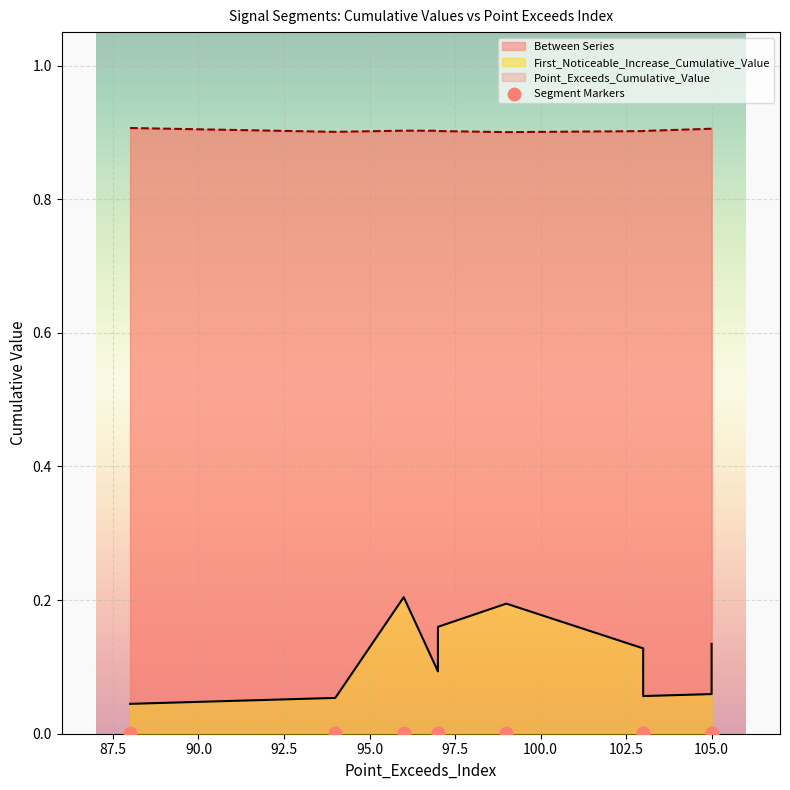

At how many categories does at least one series exceed 0?

10